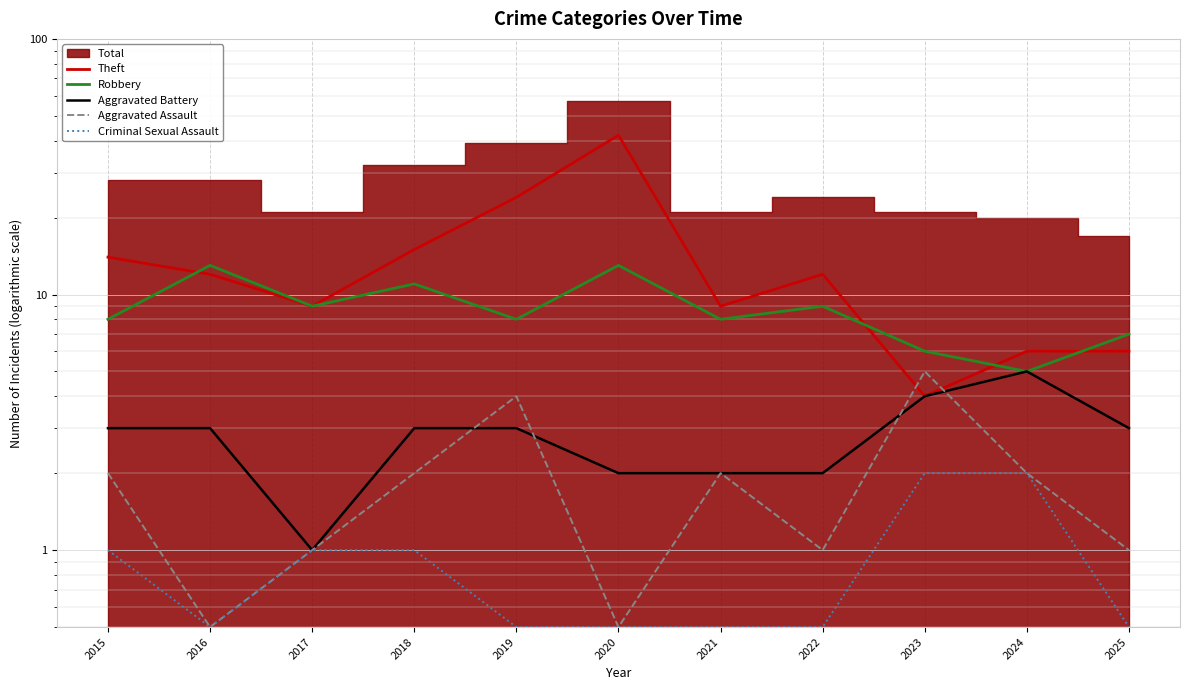

Reading left to right, what are all the values shown in this chart?

Theft: 14.0	12.0	9.0	15.0	24.0	42.0	9.0	12.0	4.0	6.0	6.0
Robbery: 8.0	13.0	9.0	11.0	8.0	13.0	8.0	9.0	6.0	5.0	7.0
Aggravated Battery: 3.0	3.0	1.0	3.0	3.0	2.0	2.0	2.0	4.0	5.0	3.0
Aggravated Assault: 2.0	0.5	1.0	2.0	4.0	0.5	2.0	1.0	5.0	2.0	1.0
Criminal Sexual Assault: 1.0	0.5	1.0	1.0	0.5	0.5	0.5	0.5	2.0	2.0	0.5